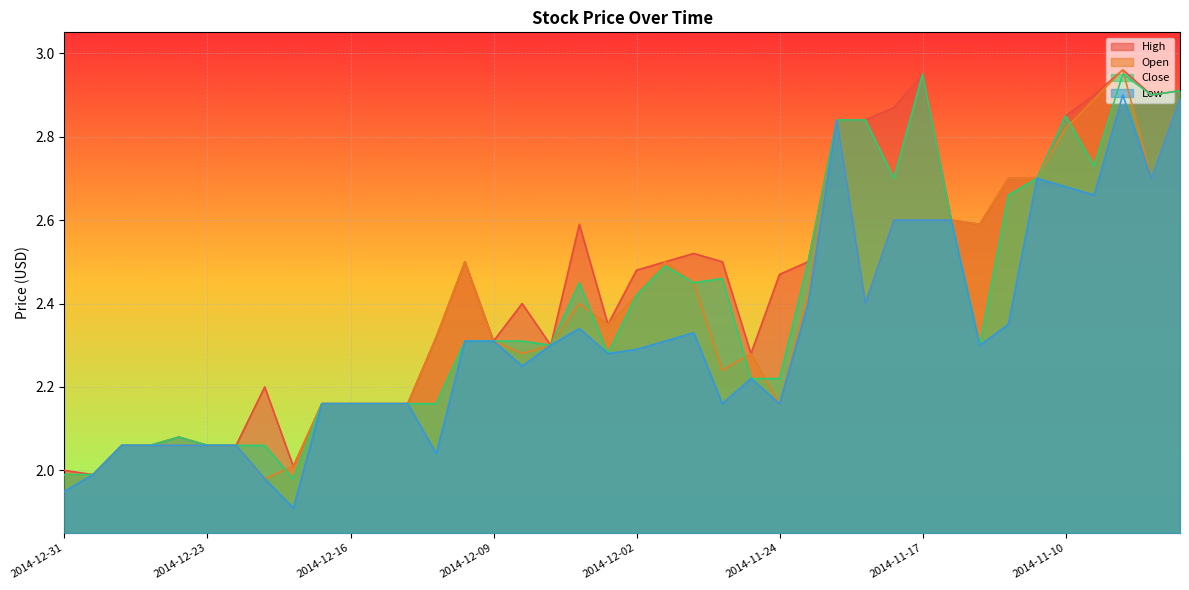

What is the average value of the Low series?

2.3